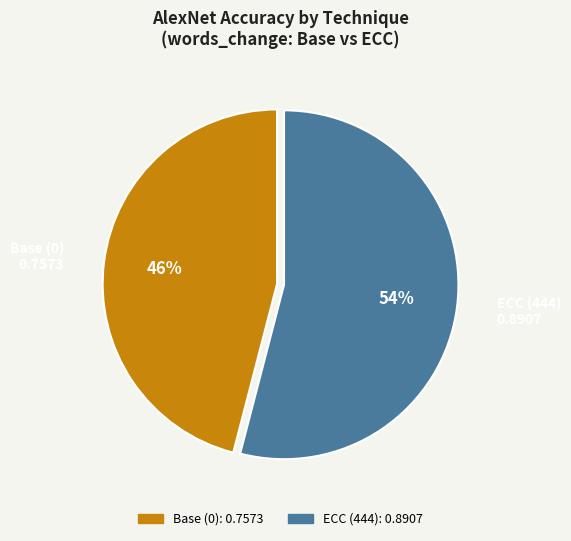

To the nearest percent, what portion does Base (0) represent?

46%